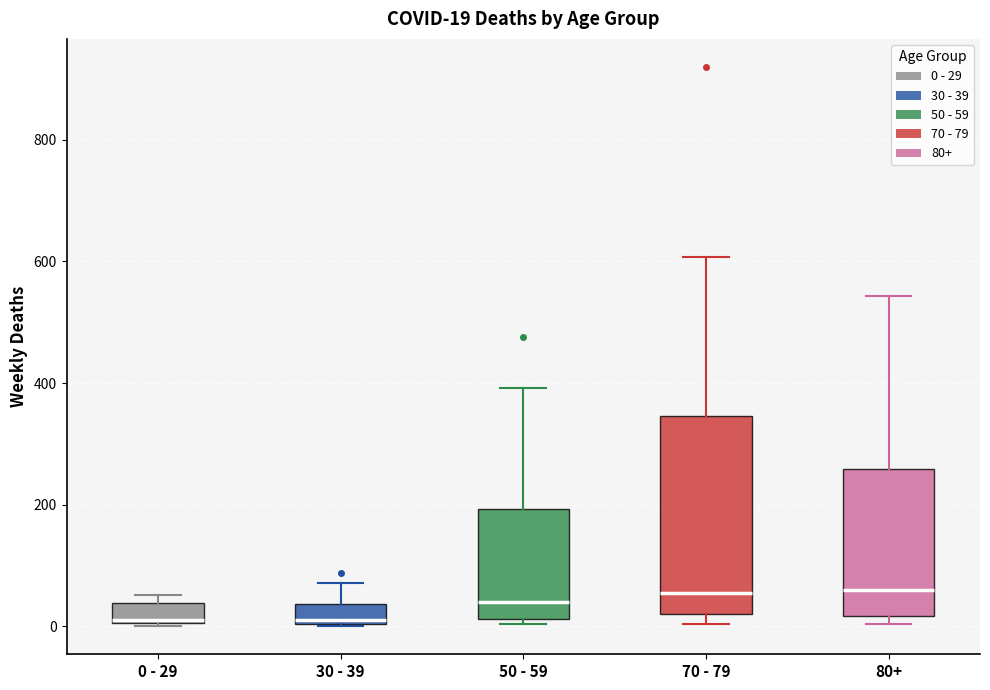

Which box is the tallest, from its lower edge to its upper edge?

70 - 79